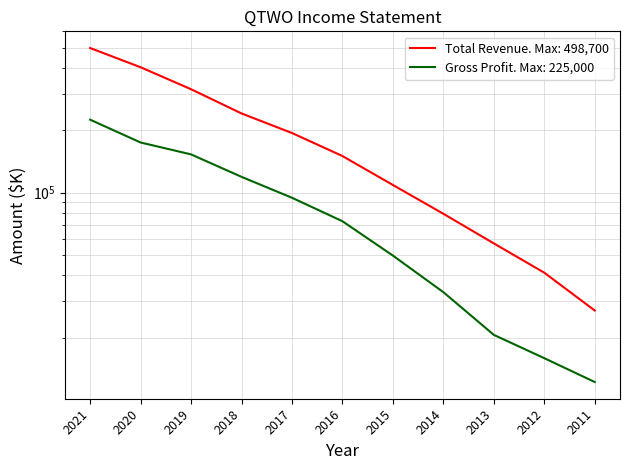

What are all the series names shown in the legend?

Total Revenue, Gross Profit